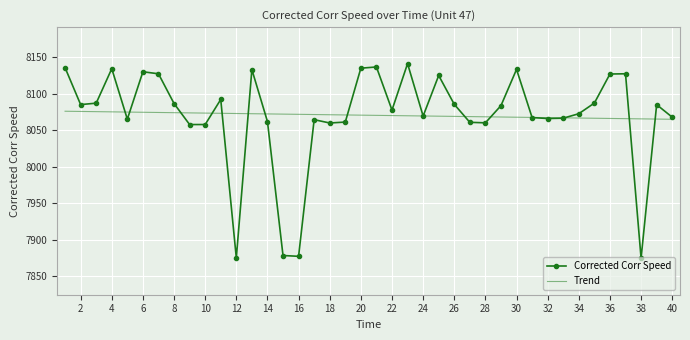

Which series has the largest range (max minus min)?

Corrected Corr Speed